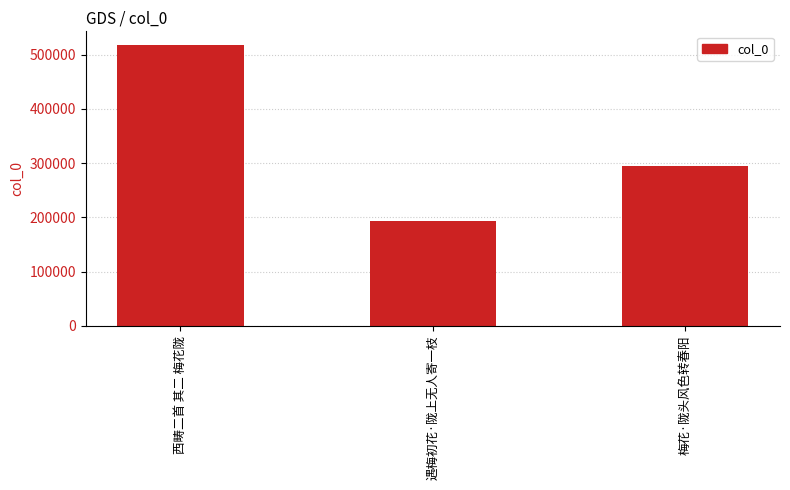

Are the bars horizontal?

No